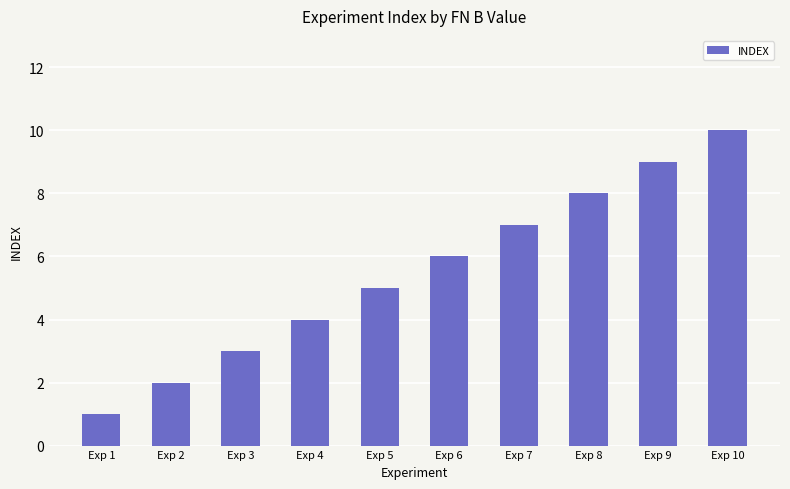

Where is the data nearest to the value 5?

Exp 5